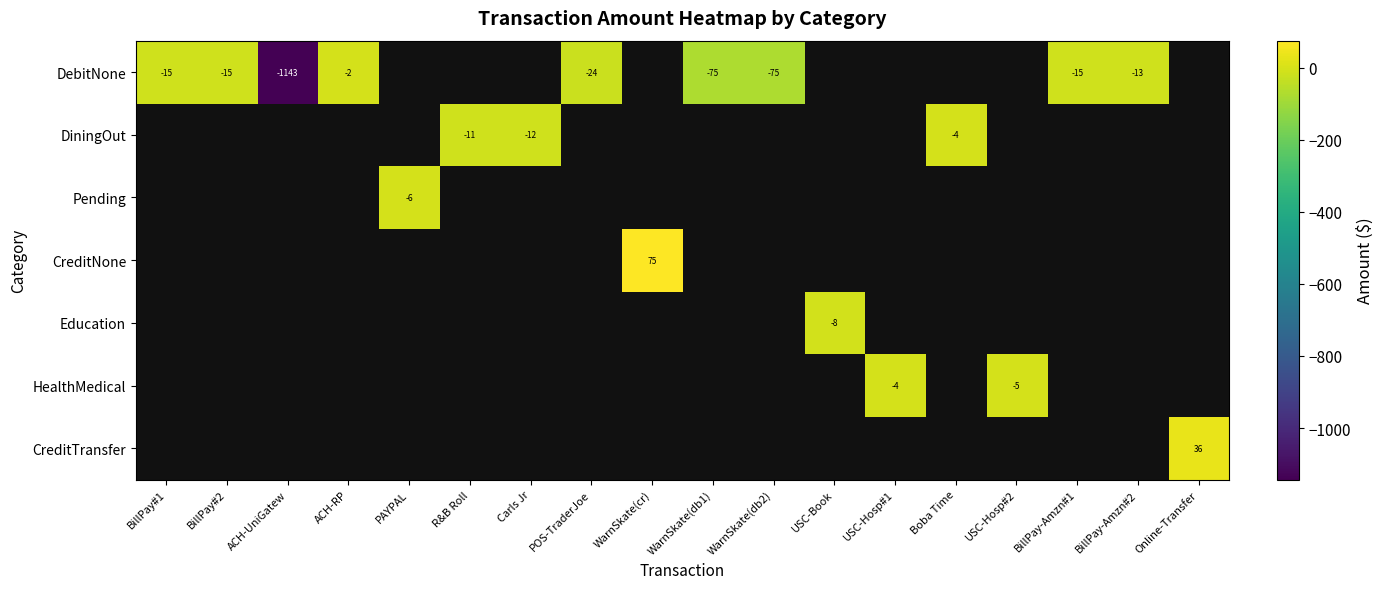

List the labels in order of Education value, smallest first.

BillPay#1, BillPay#2, ACH-UniGatew, ACH-RP, PAYPAL, R&B Roll, Carls Jr, POS-TraderJoe, WarnSkate(cr), WarnSkate(db1), WarnSkate(db2), USC-Book, USC-Hosp#1, Boba Time, USC-Hosp#2, BillPay-Amzn#1, BillPay-Amzn#2, Online-Transfer